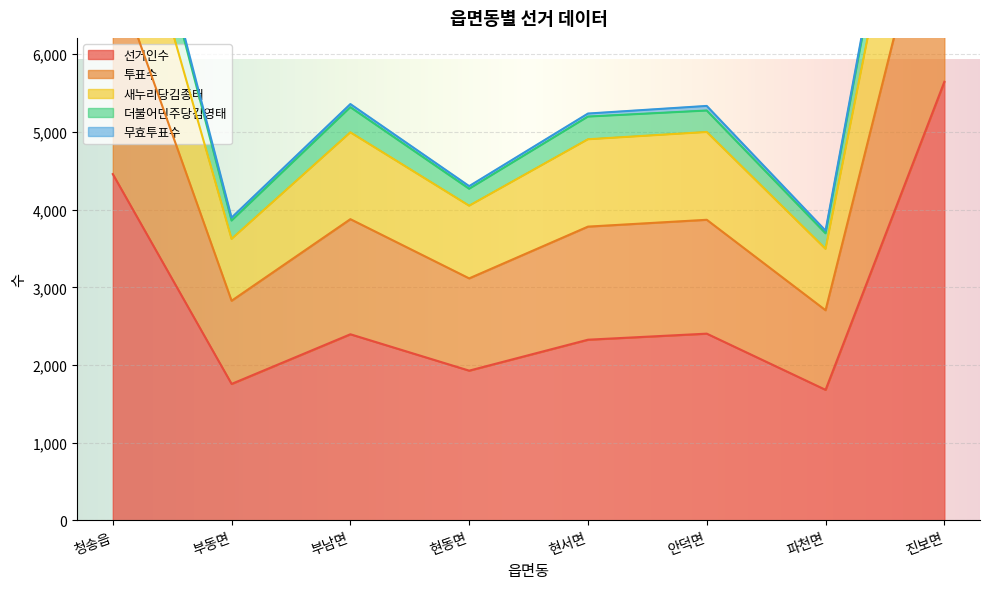

True or false: 새누리당김종태 and 투표수 cross at least once.

False